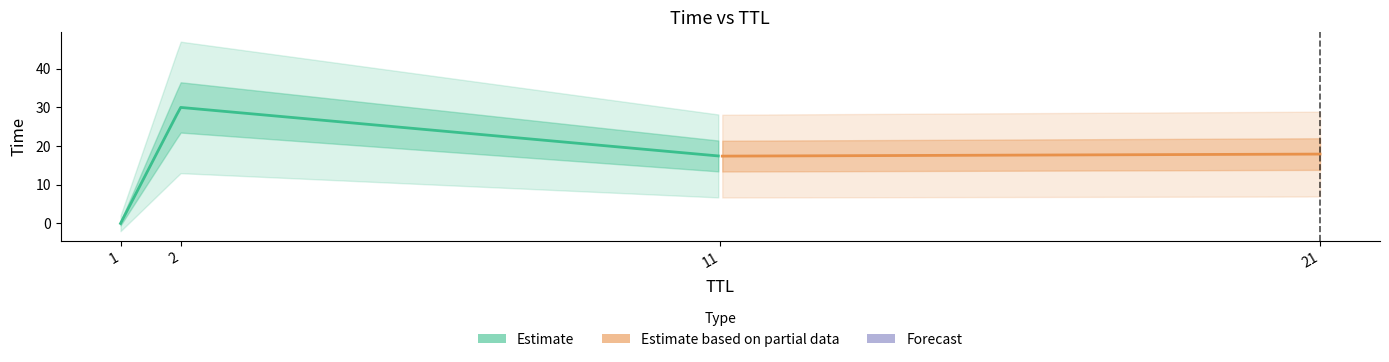

Does the chart have visible grid lines?

No